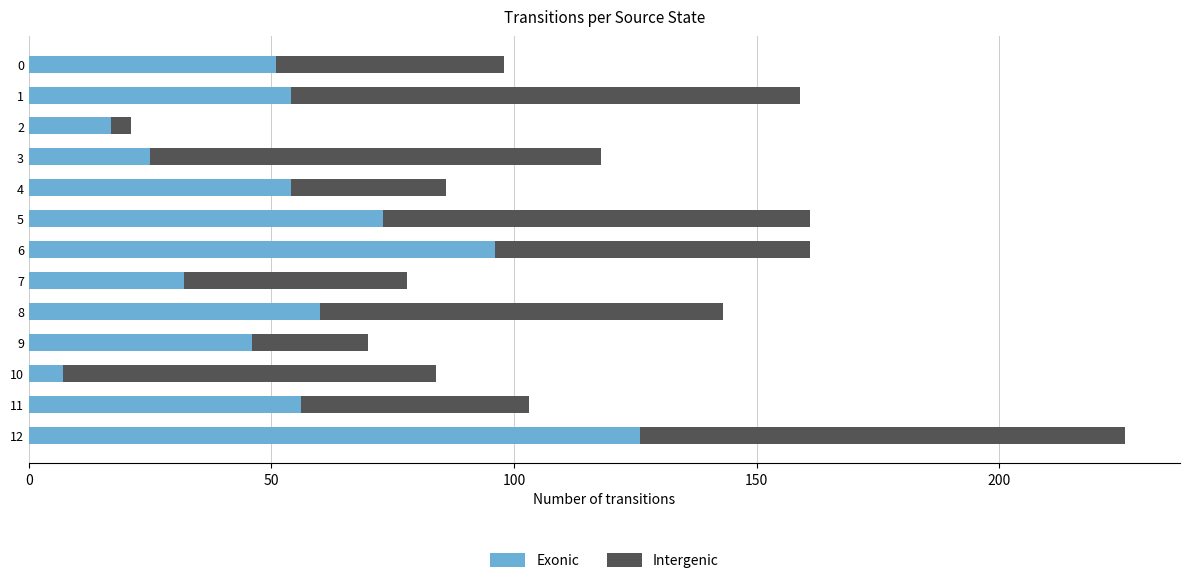

Which category has the highest value in the Exonic series?

12